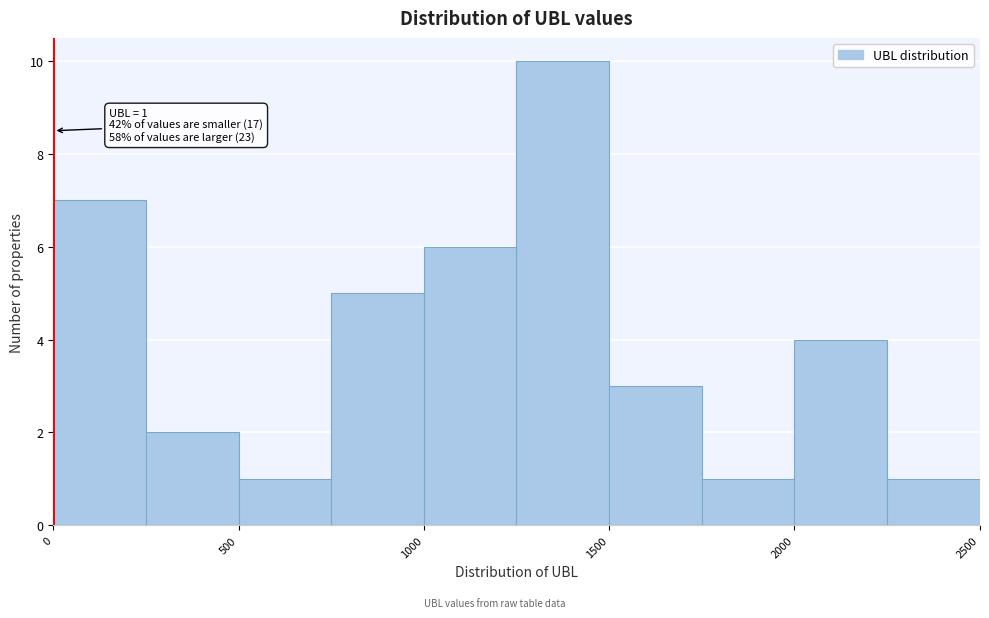

Which range on the x-axis has the tallest bar?

1250 to 1500